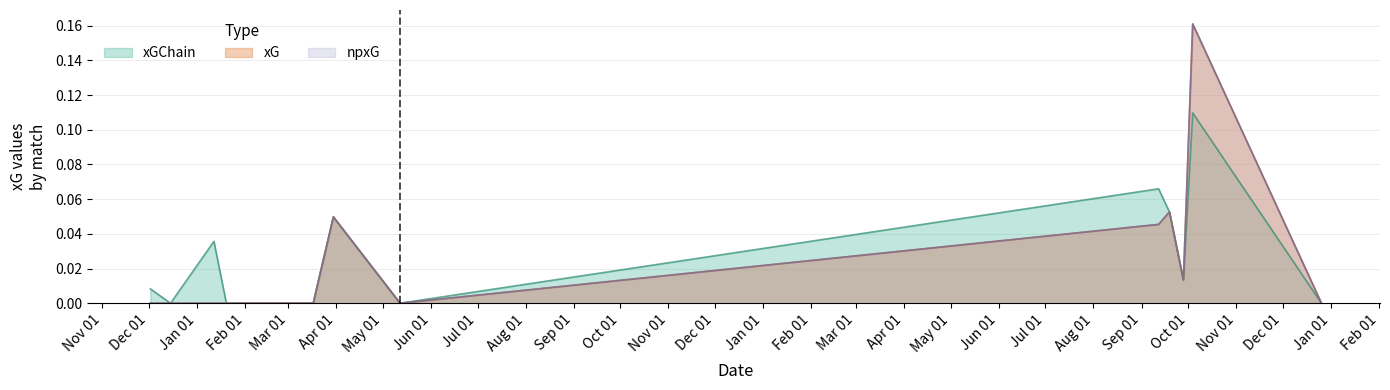

What are all the series names shown in the legend?

xG, xGChain, npxG